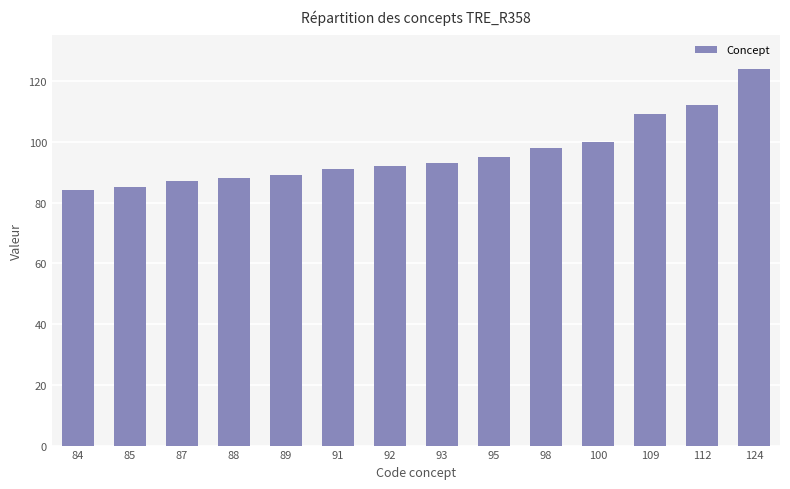

How many categories are shown in the chart?

14